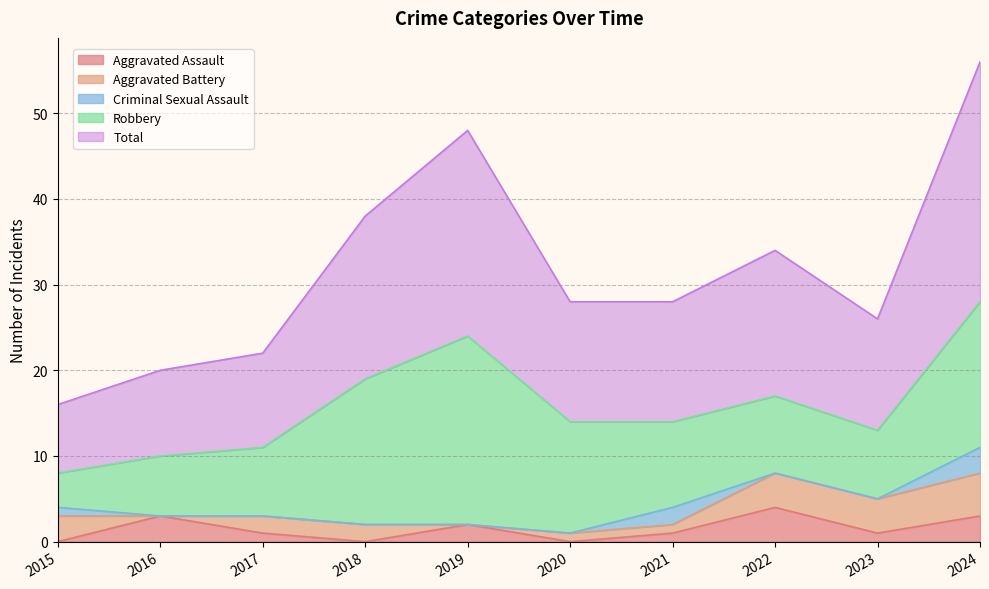

What is the sum of all Criminal Sexual Assault values?

6